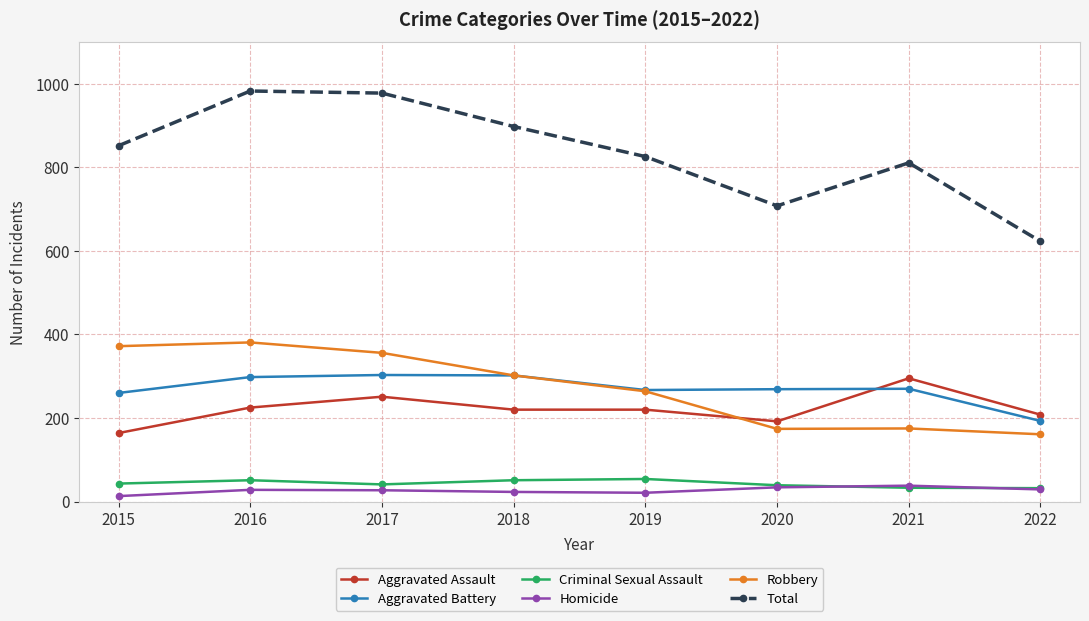

Where is the first local minimum for Total?

2020